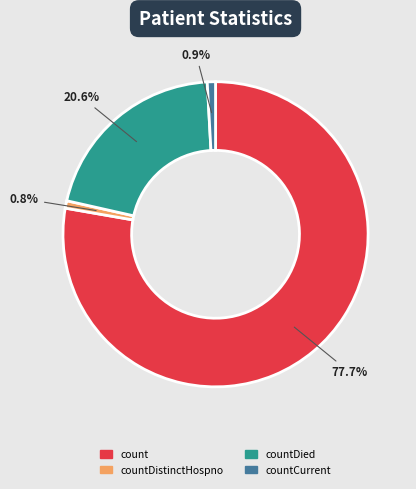

Is there a majority slice in this chart?

Yes